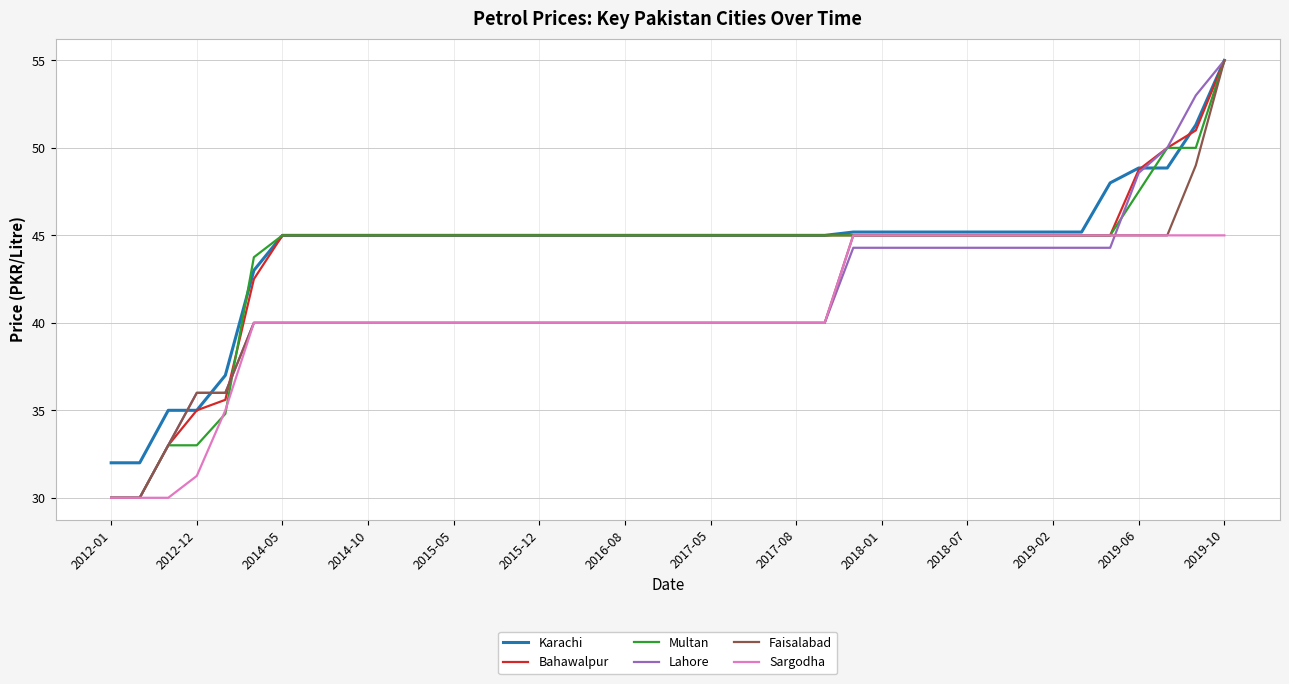

Does the chart display data point markers on the line(s)?

No